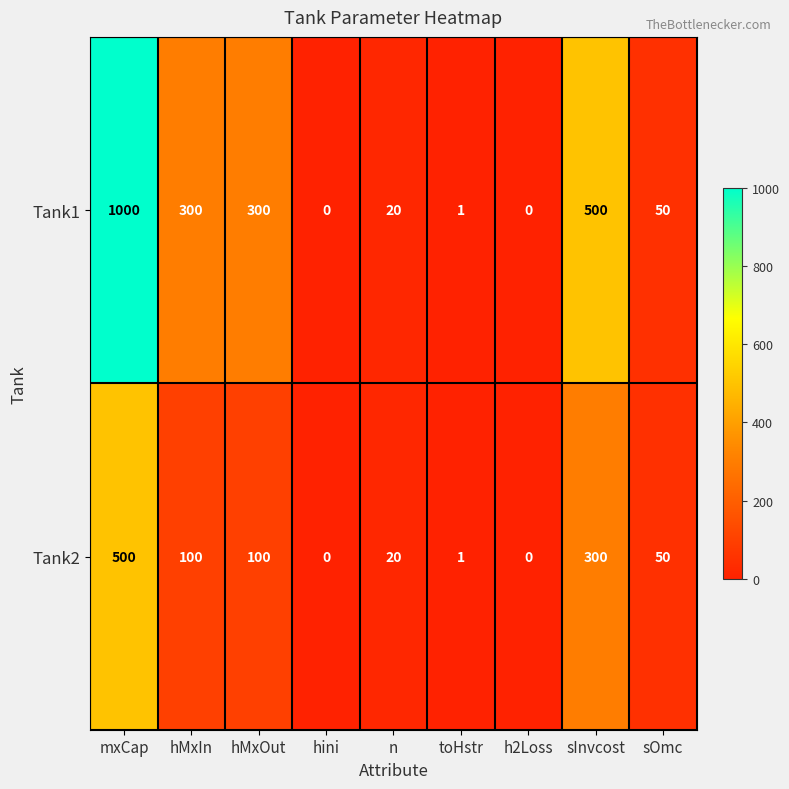

What value does the Tank2 series have at n?

20